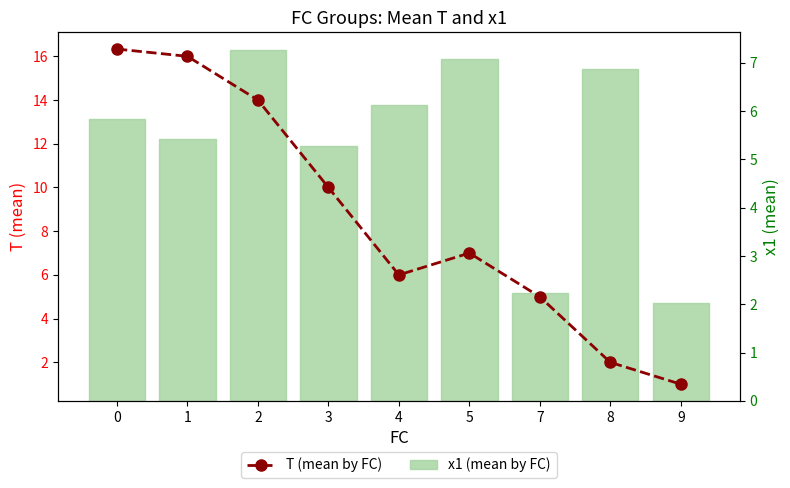

What is the sum of the T (mean by FC) values at 0 and 1?

32.3